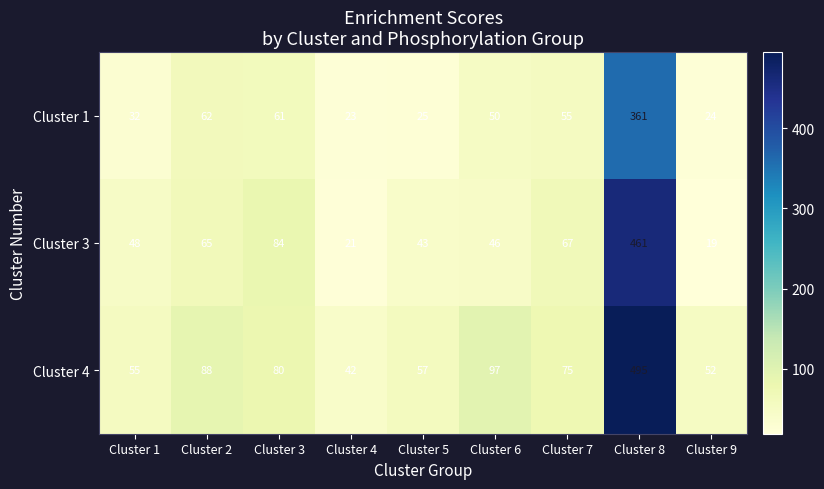

At Cluster 1, list the series in order from largest to smallest.

Cluster 4, Cluster 3, Cluster 1